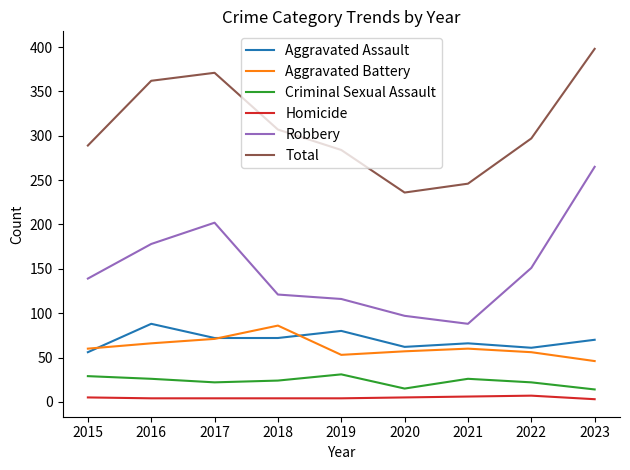

At which label does Total reach its peak?

2023